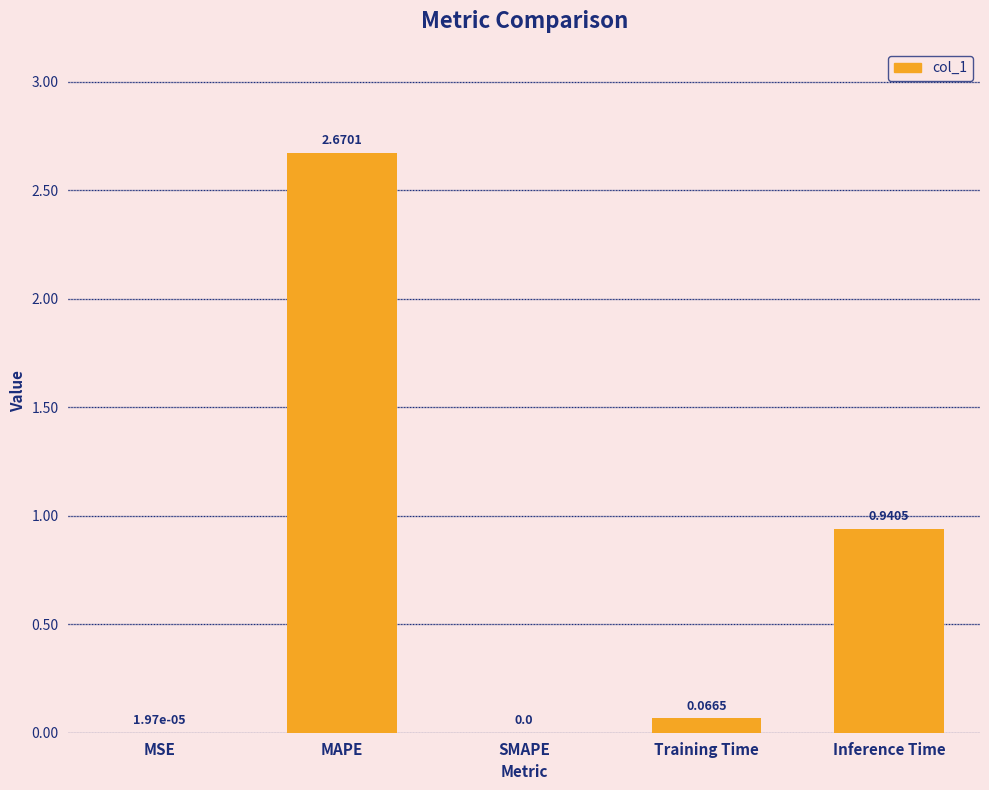

What is the sum of all values?

3.7